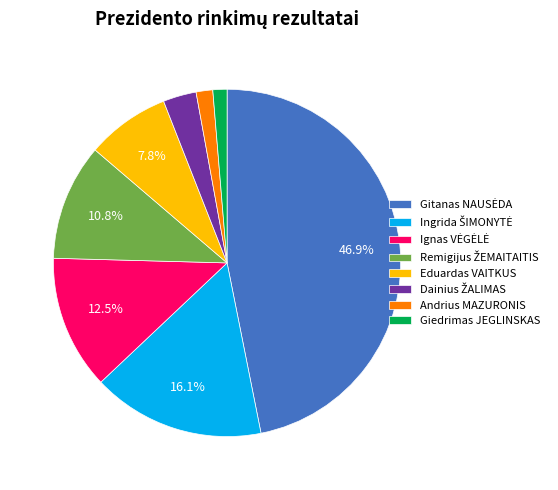

To the nearest percent, what is the combined percentage of Eduardas VAITKUS and Andrius MAZURONIS?

9%